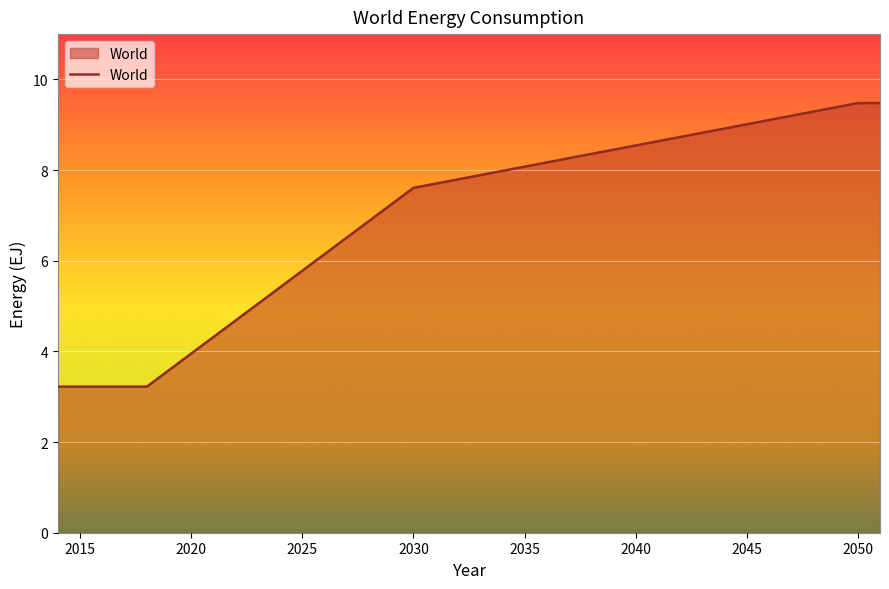

What is the greatest value displayed?

9.5